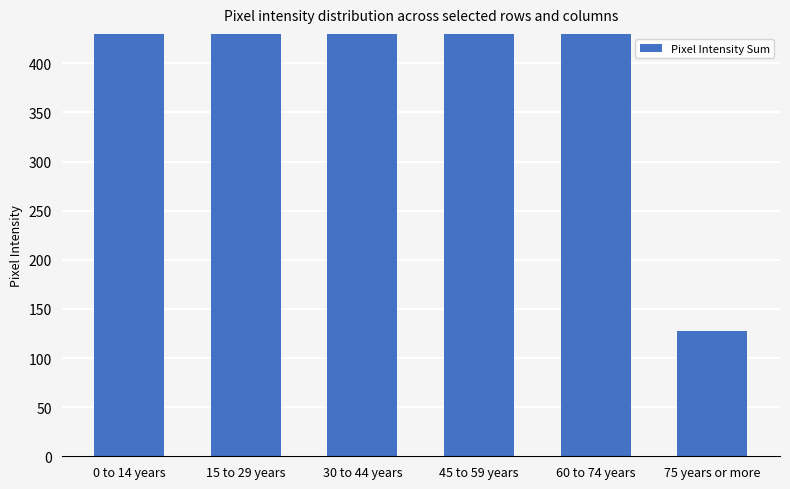

What is the difference between the second highest and minimum values?

828